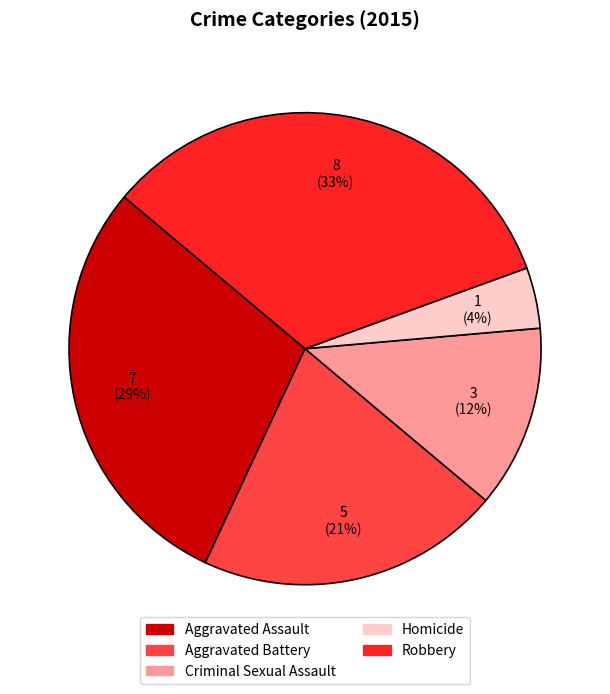

How many segments does this pie chart have?

5